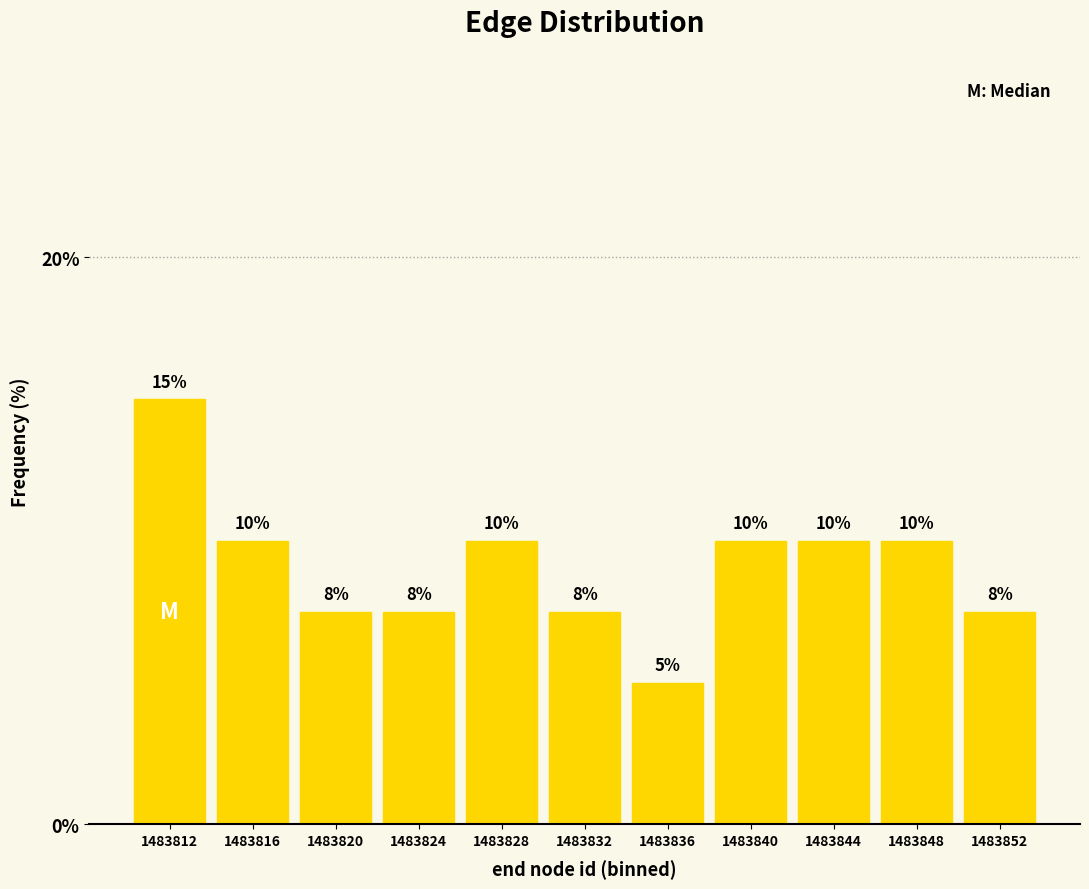

Which has a higher value, 1483840 or 1483836?

1483840